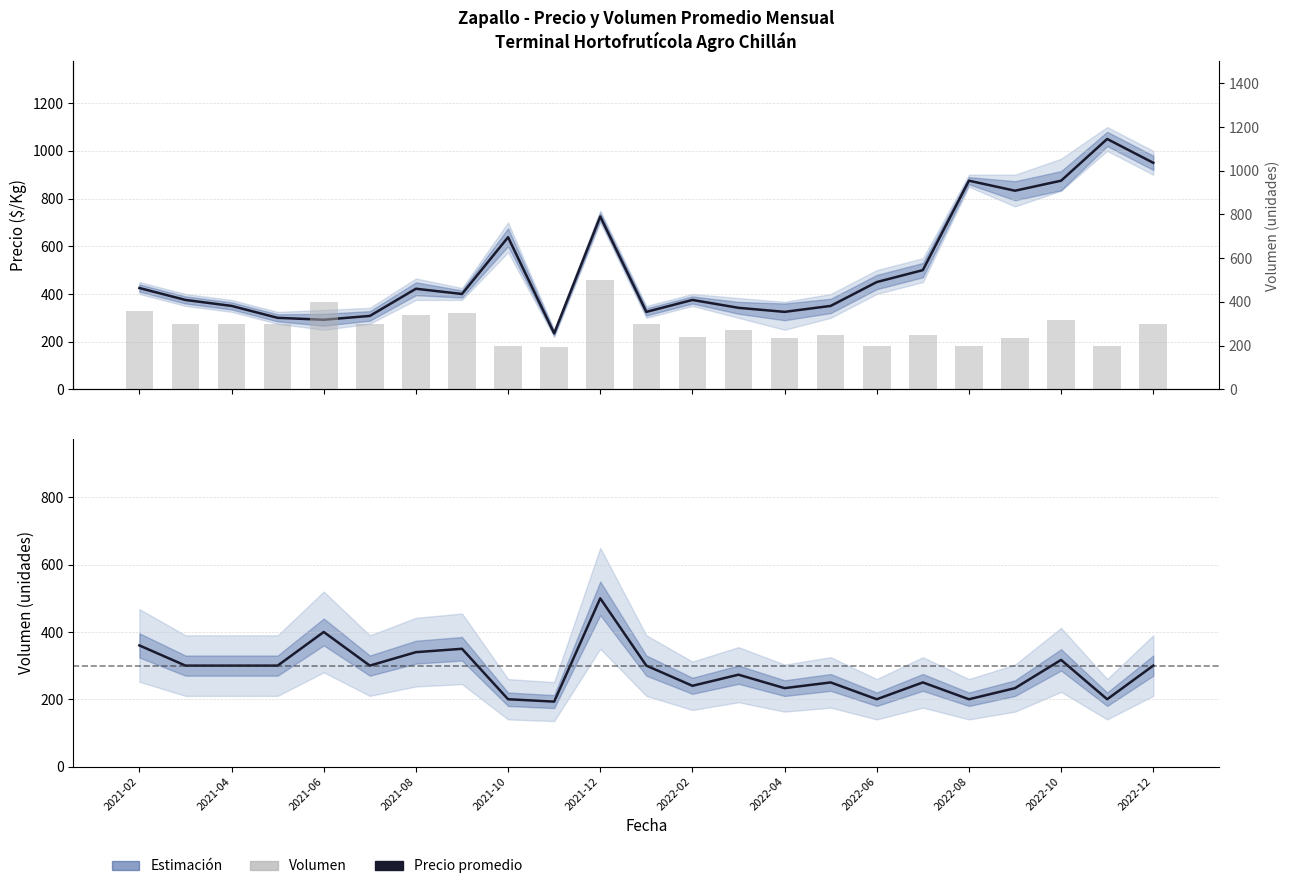

The value of Volumen at 2021-02 is 547. True or false?

False